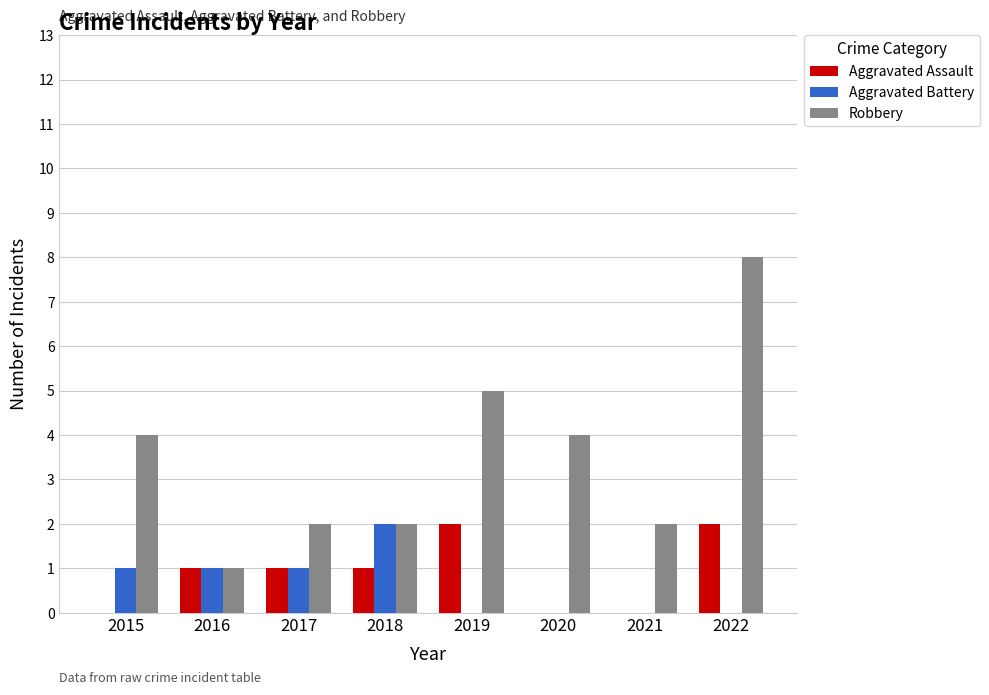

Does the chart contain stacked bars?

No